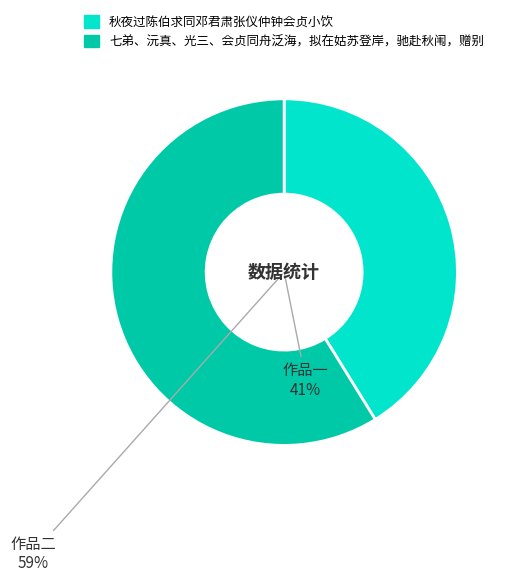

The 七弟、沅真、光三、会贞同舟泛海，拟在姑苏登岸，驰赴秋闱，赠别 slice represents 52% of the pie. True or false?

False